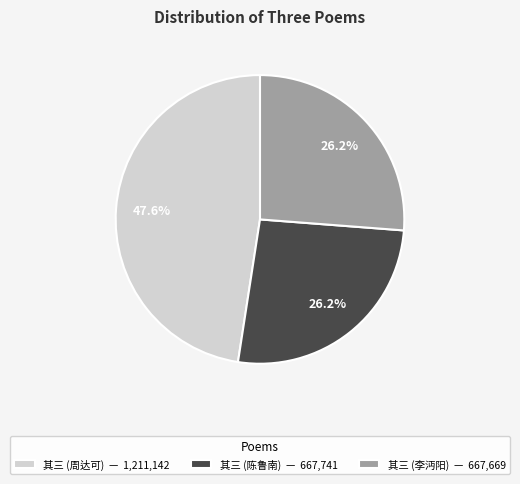

Which category has the biggest portion of the pie?

其三 (周达可) — 1,211,142